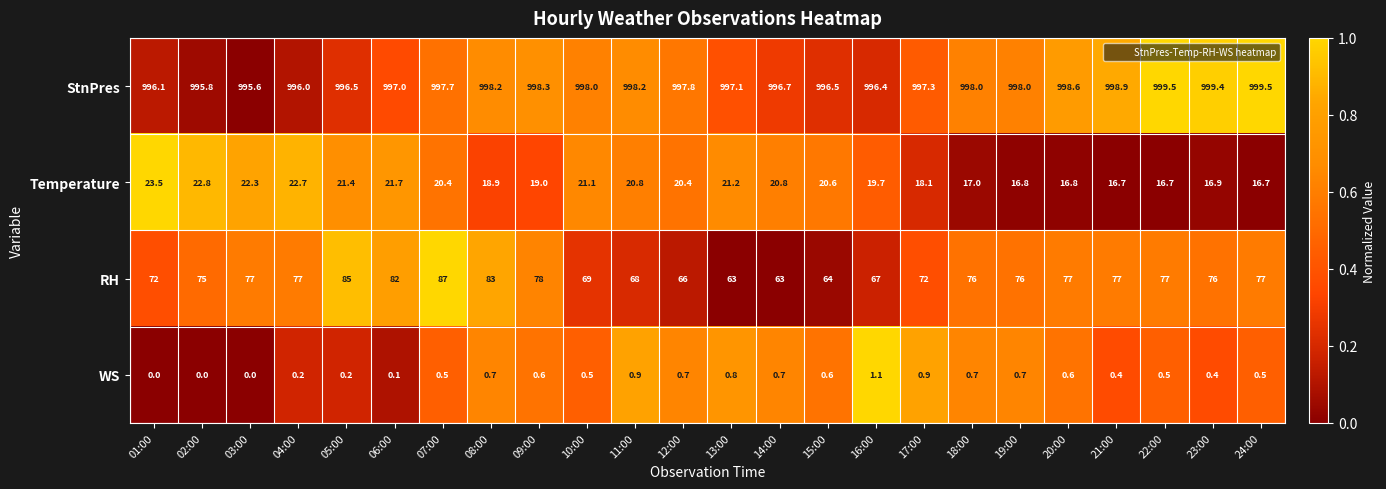

At which label is StnPres closest to 997?

06:00